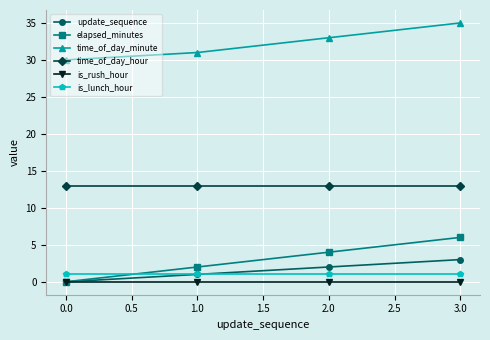

What are all the series names shown in the legend?

update_sequence, elapsed_minutes, time_of_day_minute, time_of_day_hour, is_rush_hour, is_lunch_hour